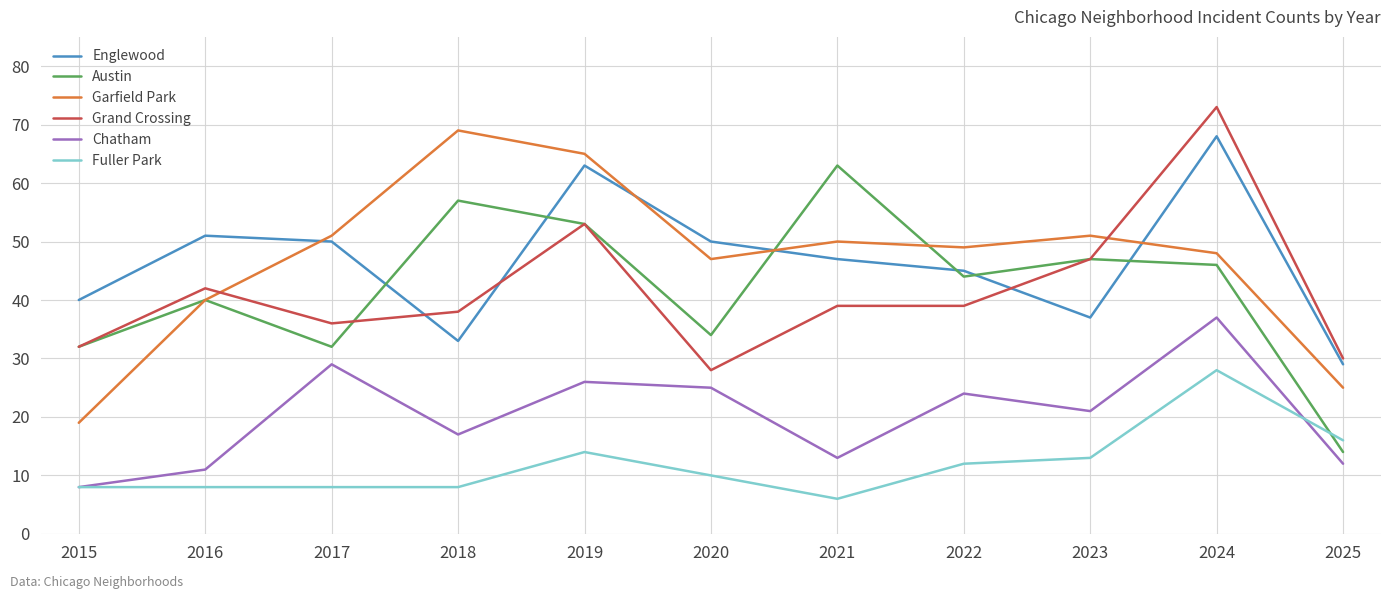

Which series has the widest spread of values?

Garfield Park